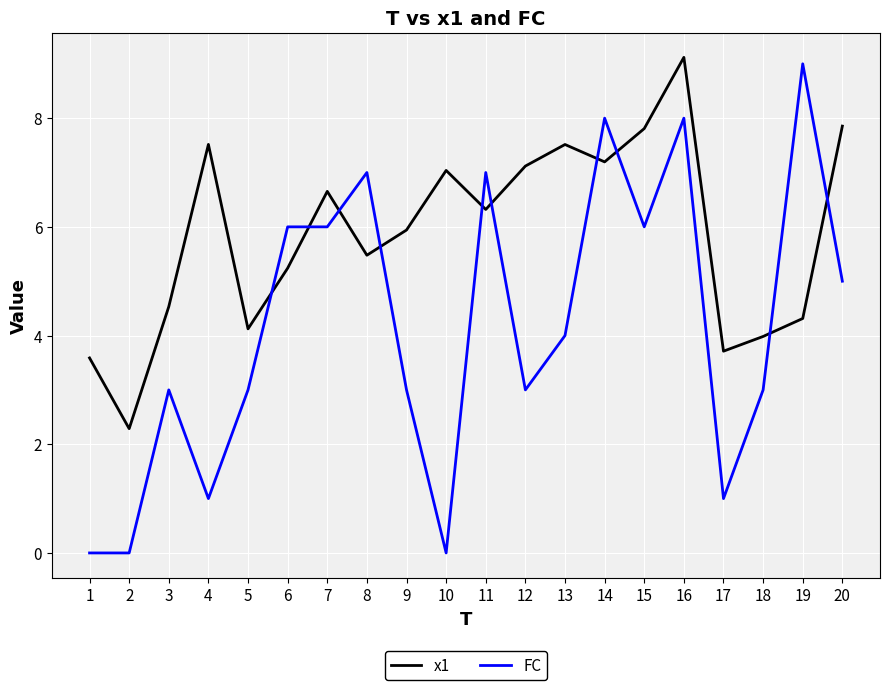

Which series has the largest total across all categories?

x1